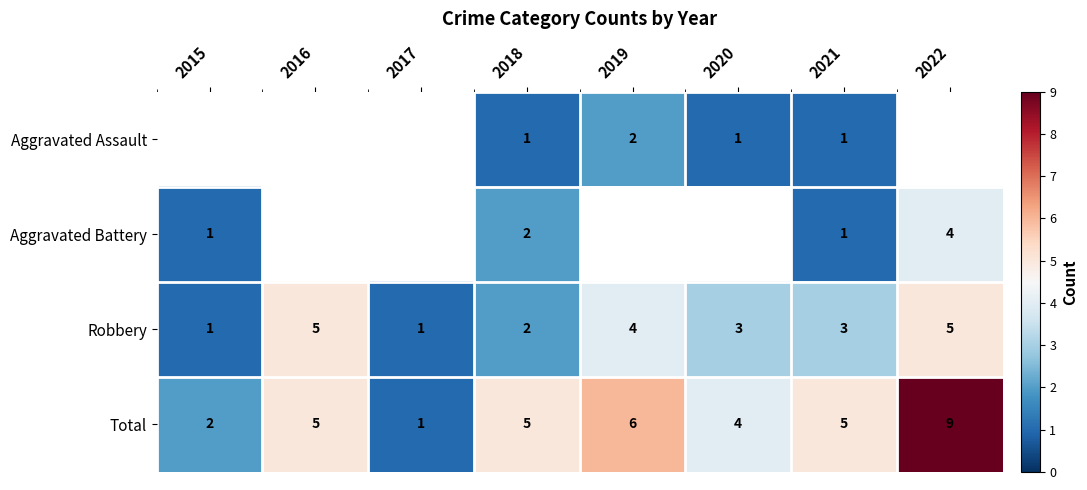

The value of Aggravated Assault at 2019 is 1. True or false?

False